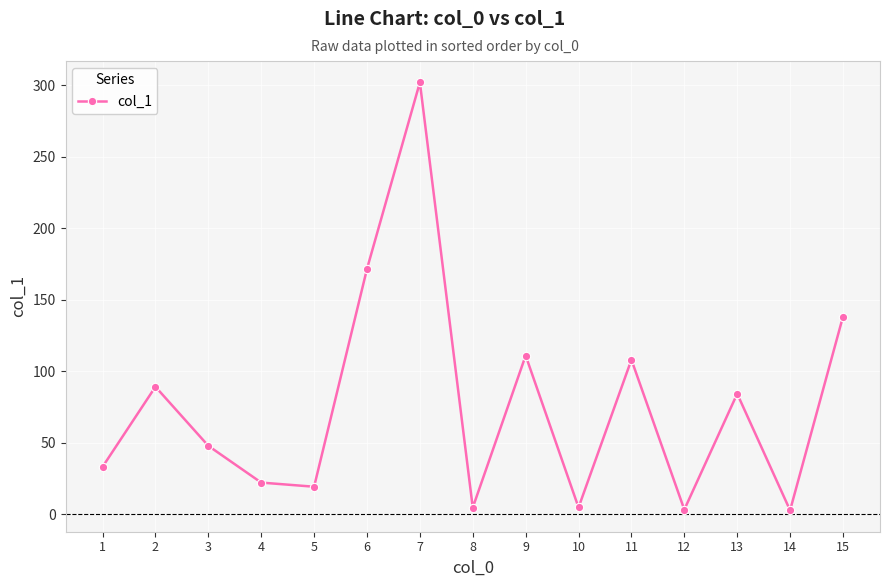

What is the change in value from 6 to 13?

-87.3